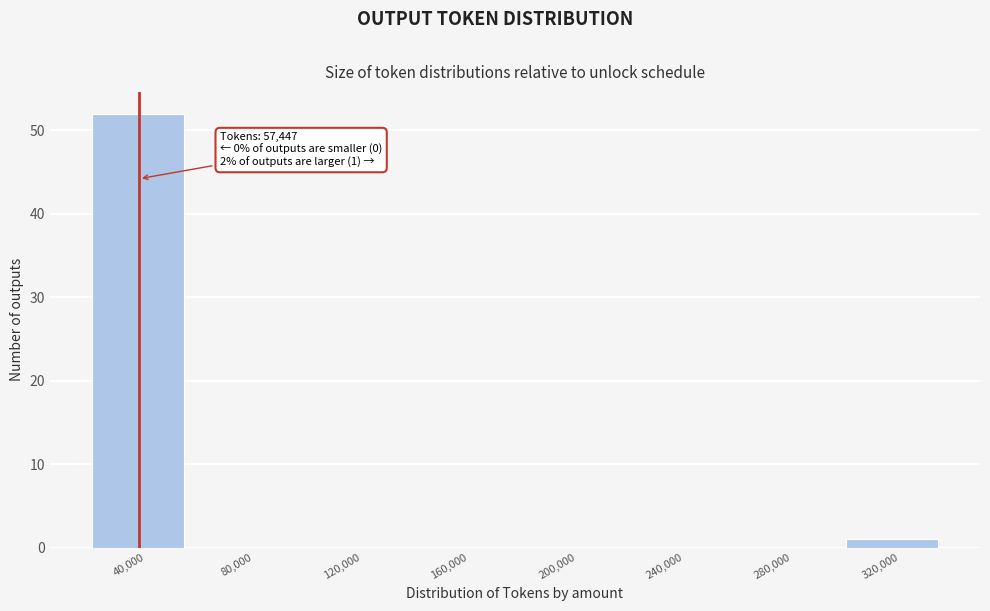

Reading left to right, extract all data points from this chart.

40,000=52	80,000=0	120,000=0	160,000=0	200,000=0	240,000=0	280,000=0	320,000=1